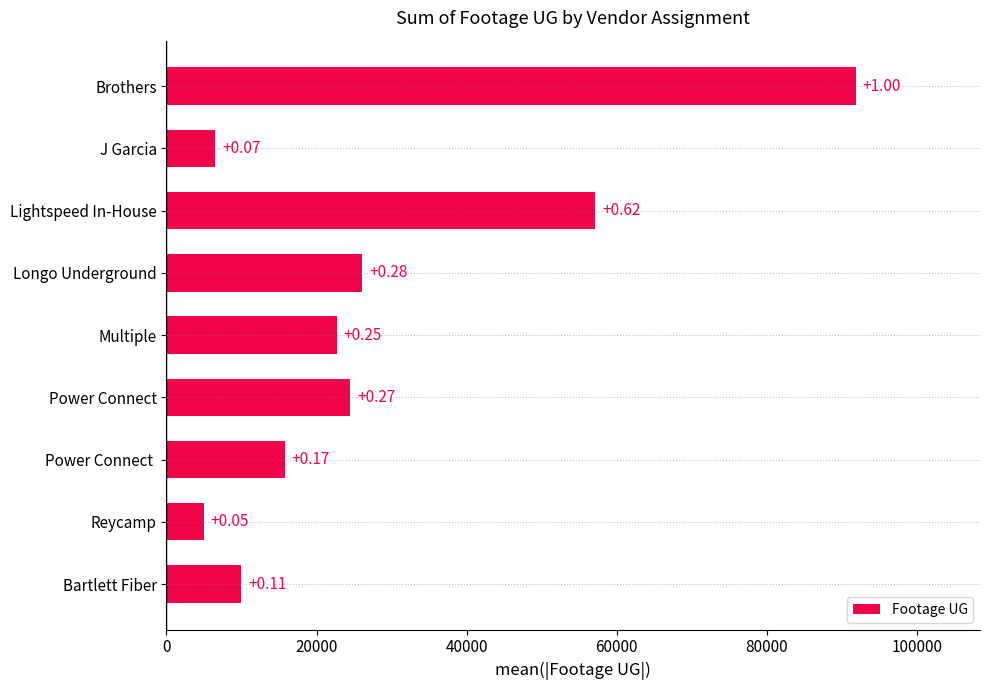

Does the chart contain stacked bars?

No